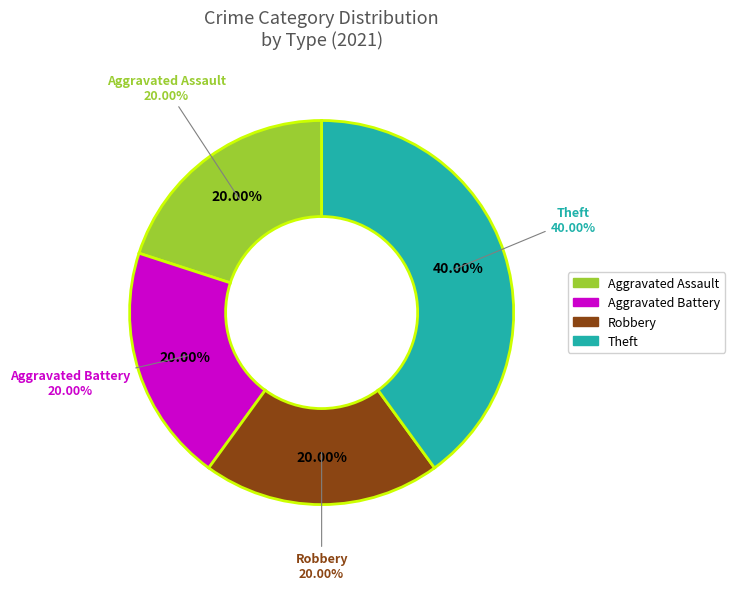

Which slice is the smallest?

Aggravated Assault